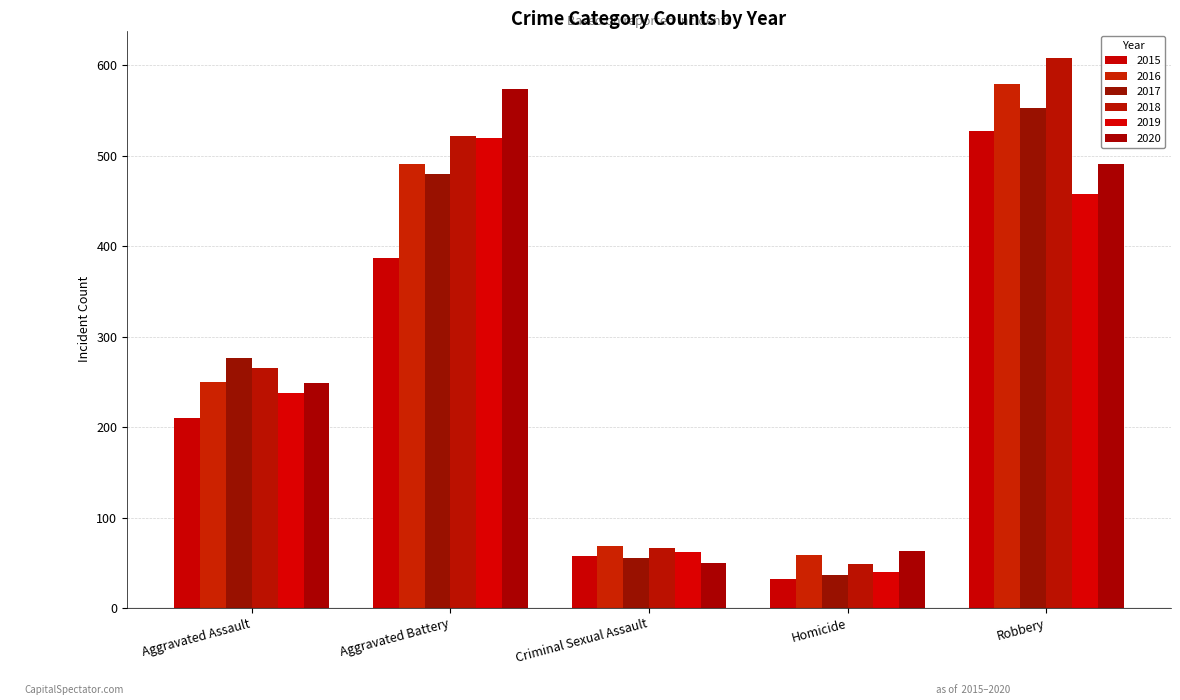

At which label does 2017 reach its minimum?

Homicide